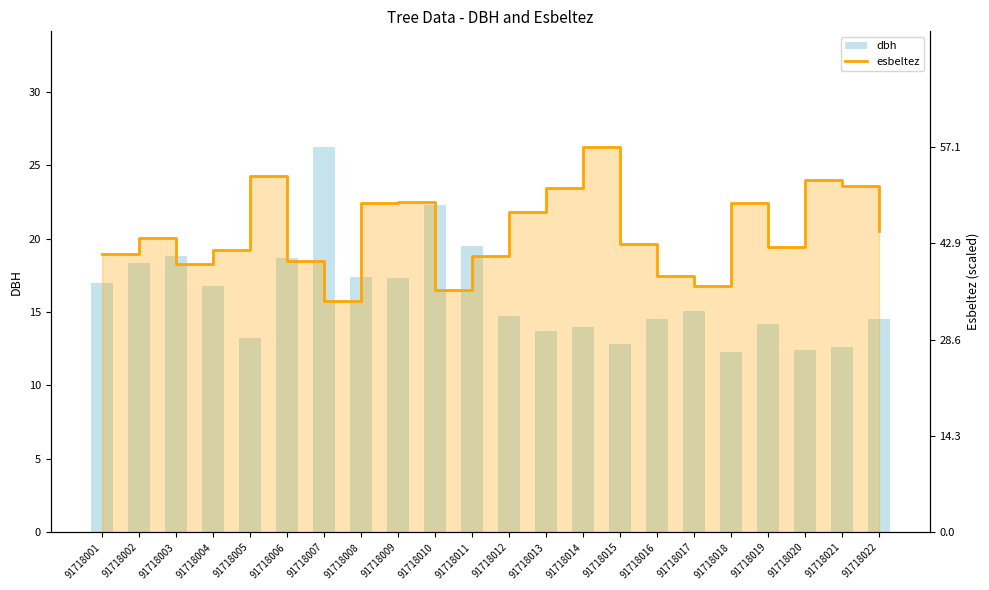

What value does the dbh series have at 91718012?

14.8